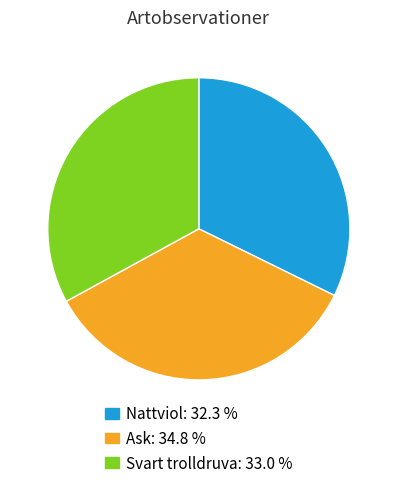

Does any single category account for the majority?

No